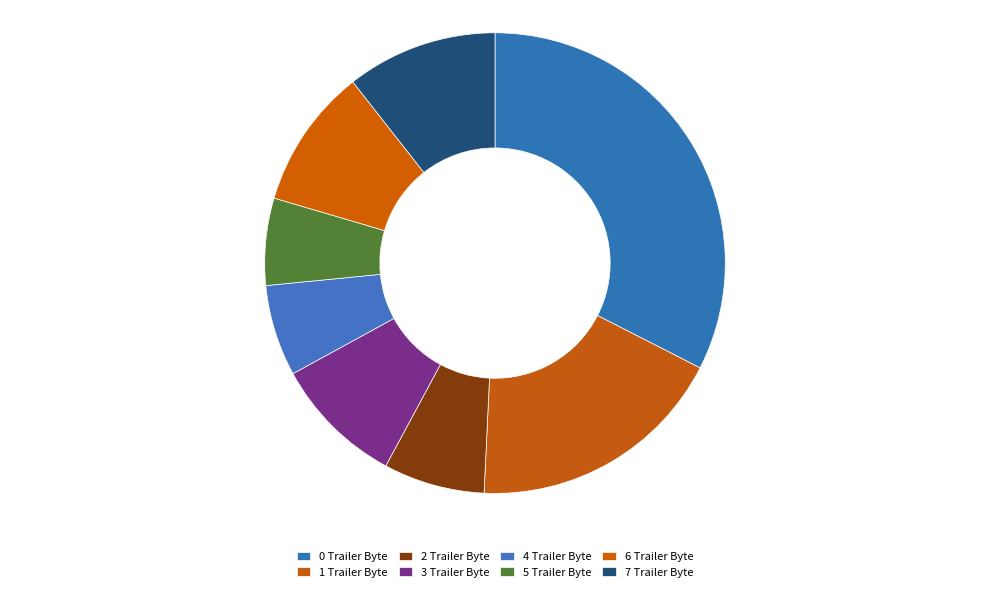

Does any single category account for the majority?

No